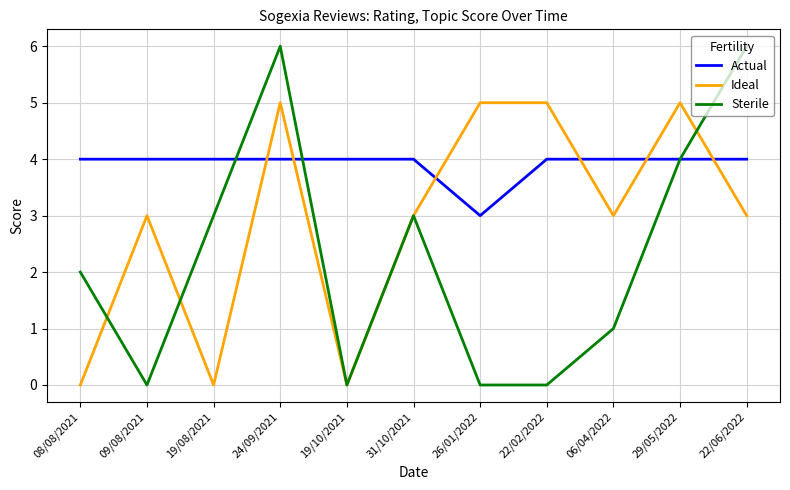

Reading right to left, transcribe all the data shown in this chart.

Actual: 4	4	4	4	3	4	4	4	4	4	4
Ideal: 3	5	3	5	5	3	0	5	0	3	0
Sterile: 6	4	1	0	0	3	0	6	3	0	2